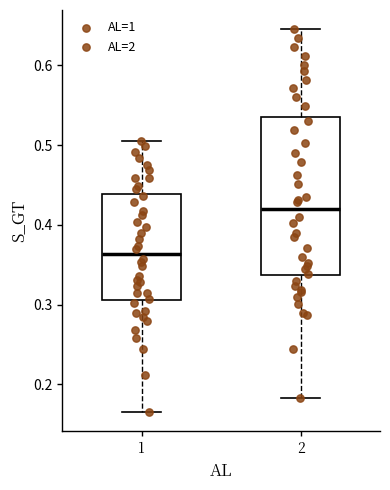

Which box has the highest median line?

2